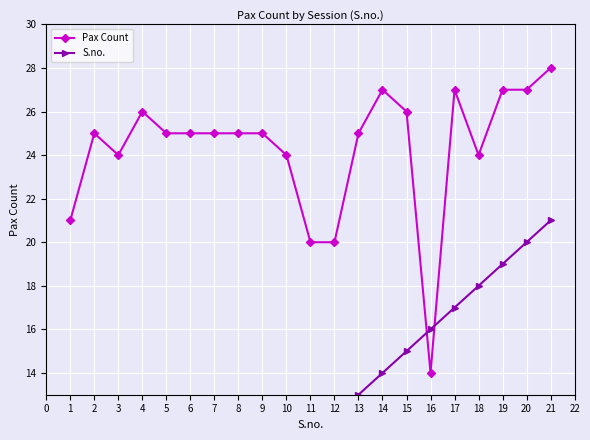

Count the number of categories in the chart.

21